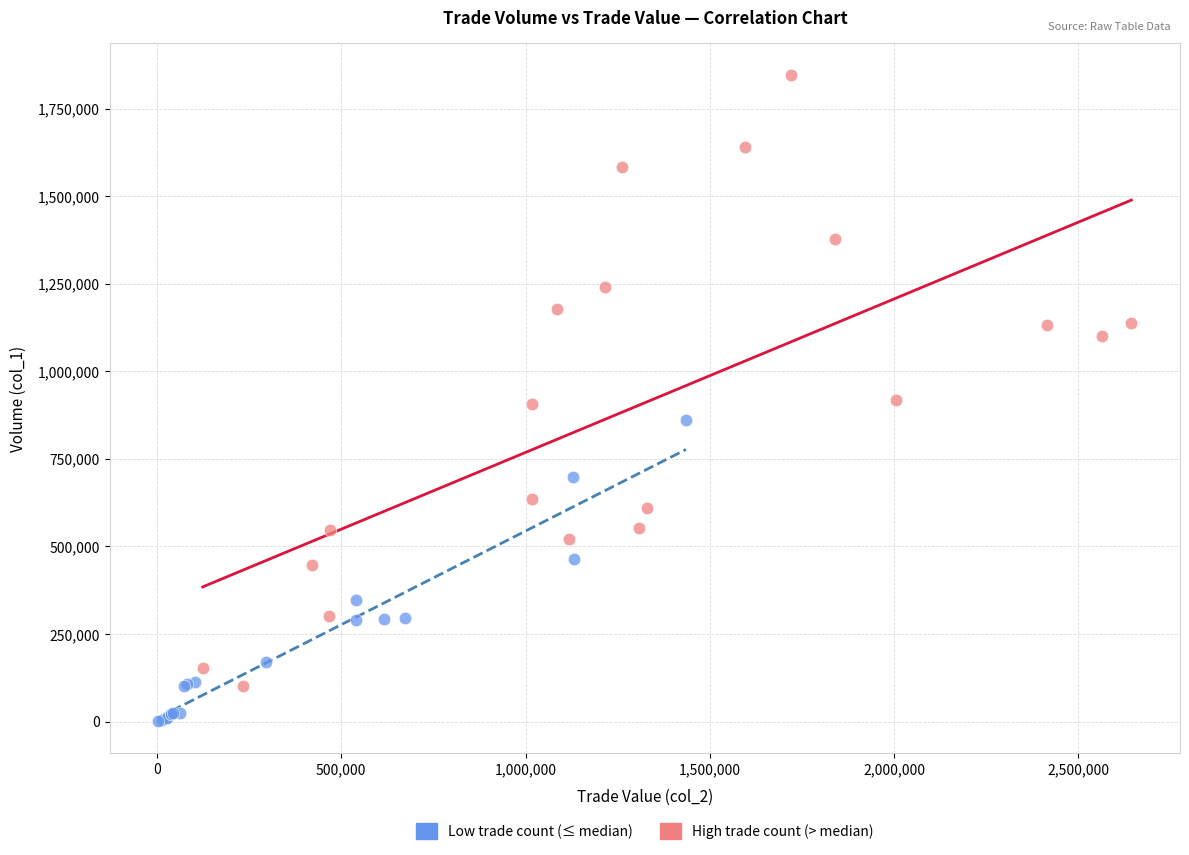

Which series contains the highest Y value?

High trade count (> median)